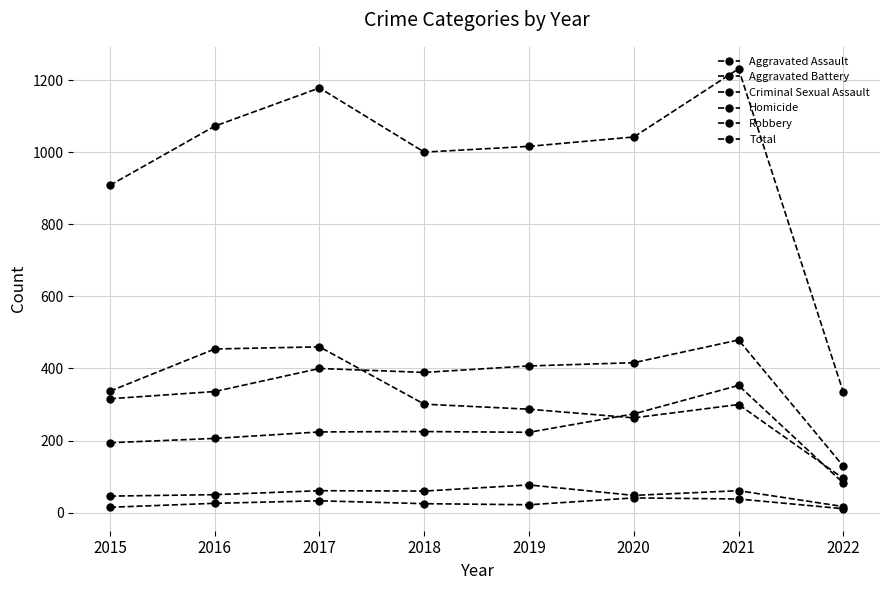

Which category has the lowest value in the Aggravated Battery series?

2022